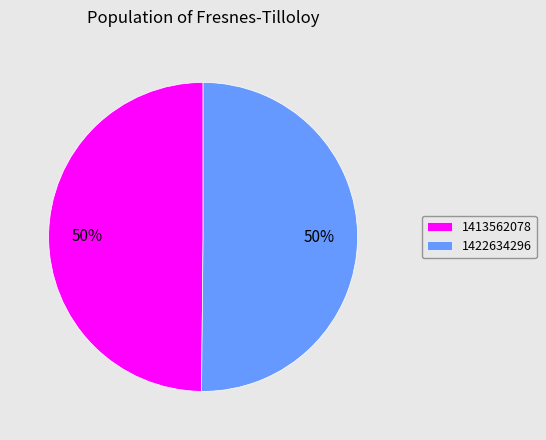

True or false: 1413562078 accounts for 45% of the total.

False